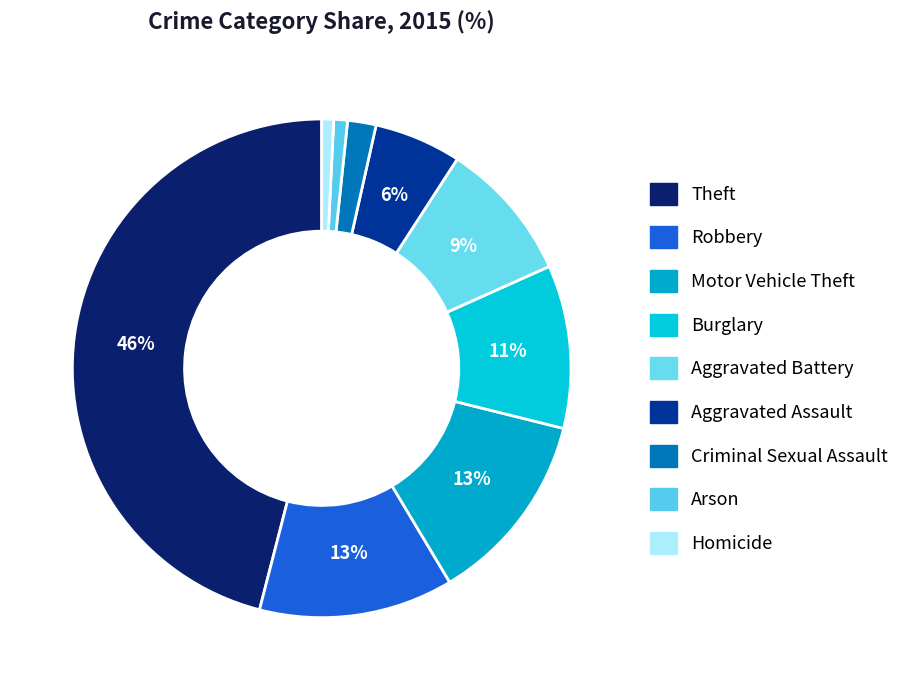

How many slices are in this pie chart?

9